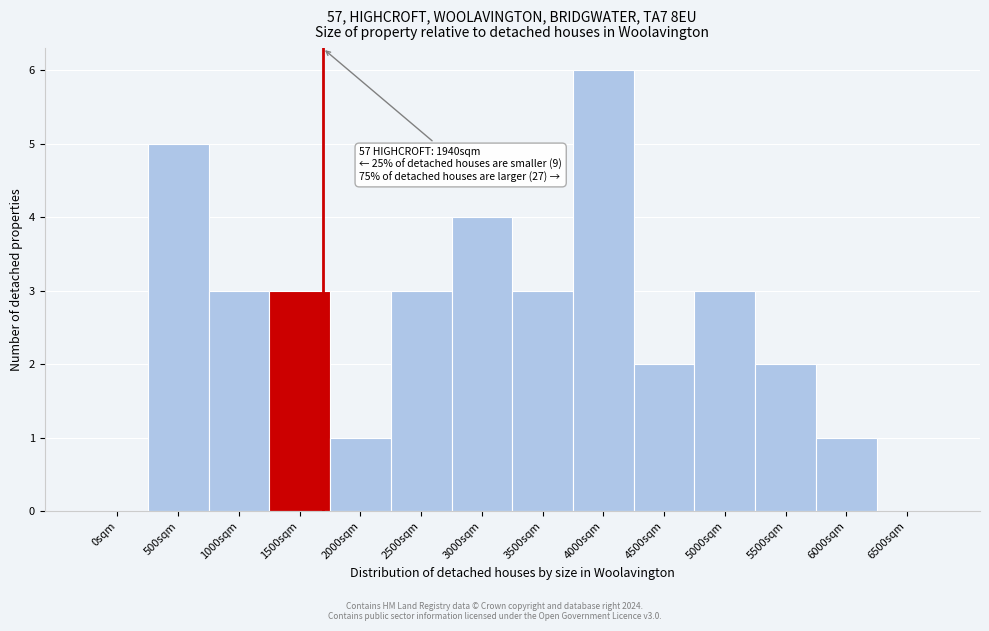

Reading left to right, what are all the values shown in this chart?

0sqm=0	500sqm=5	1000sqm=3	1500sqm=3	2000sqm=1	2500sqm=3	3000sqm=4	3500sqm=3	4000sqm=6	4500sqm=2	5000sqm=3	5500sqm=2	6000sqm=1	6500sqm=0